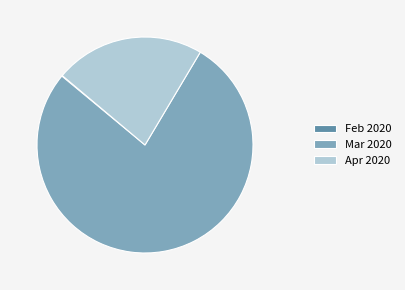

Is the sum of Apr 2020 and Mar 2020 greater than half?

Yes